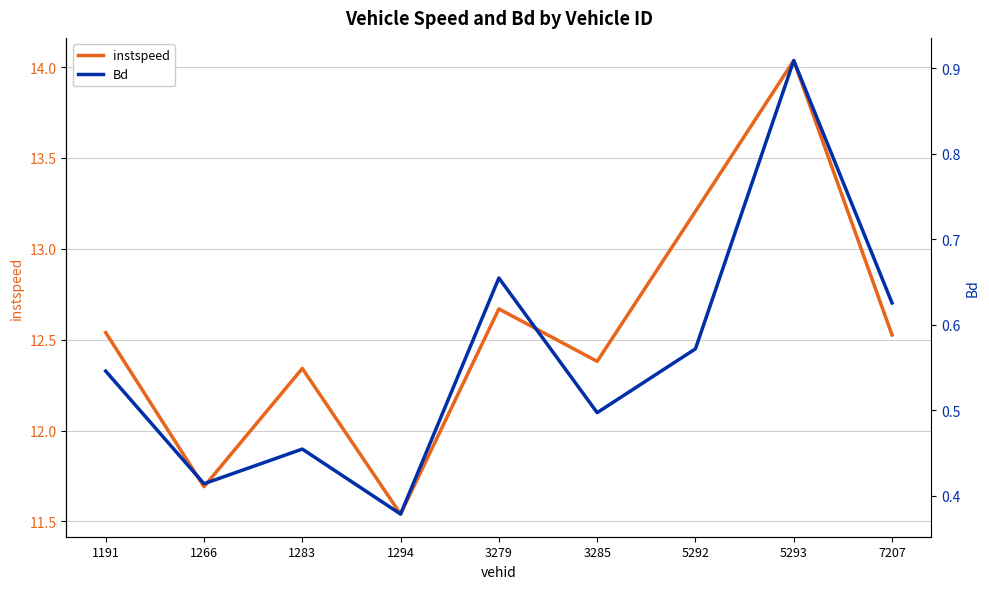

What is the difference between the maximum and minimum values in the Bd series?

0.5